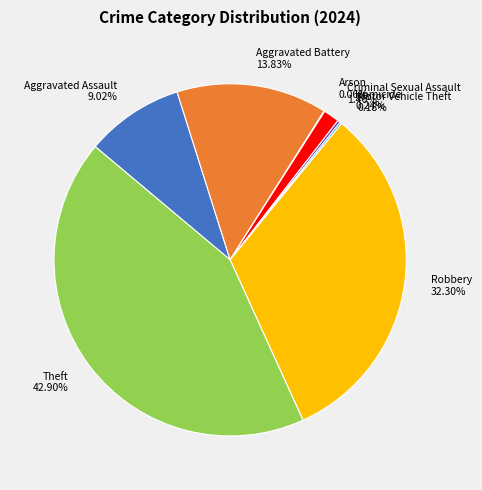

Does Aggravated Battery 13.83% account for over 50% of the chart?

No